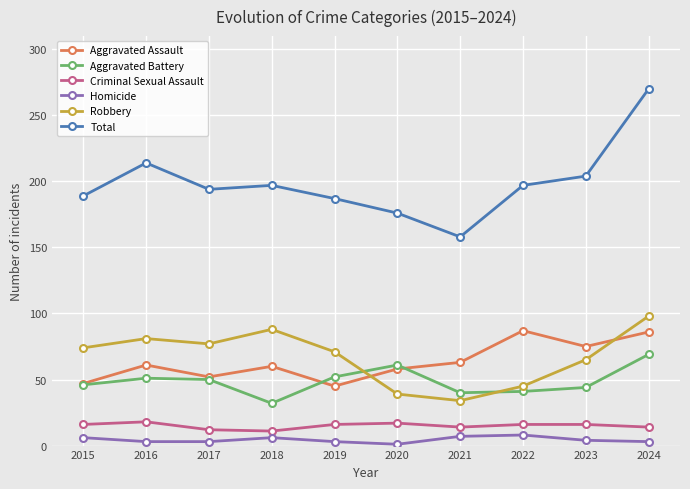

List the series in order of their peak value, lowest first.

Homicide, Criminal Sexual Assault, Aggravated Battery, Aggravated Assault, Robbery, Total